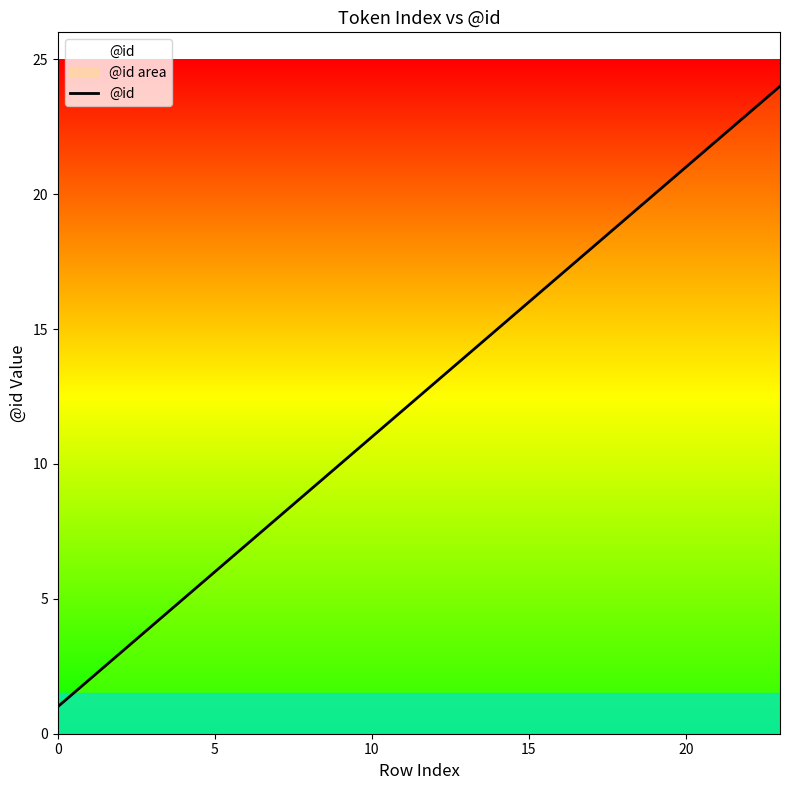

Which label corresponds to the largest value in the chart?

23